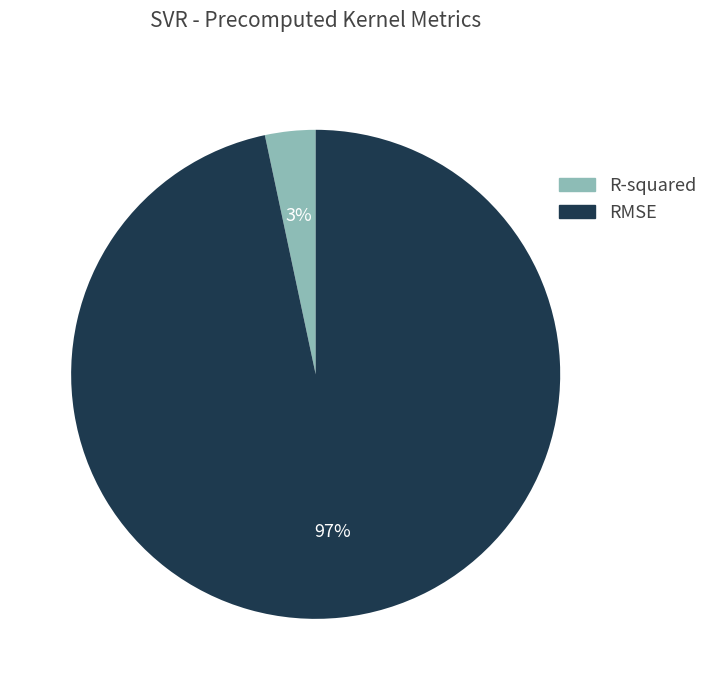

Count the number of slices in the pie.

2